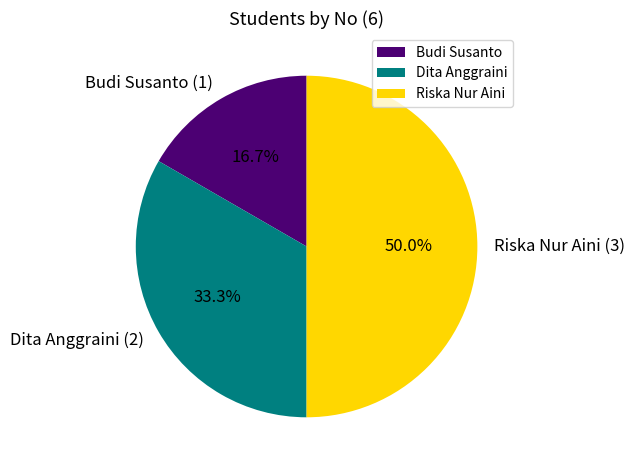

What percentage is the Dita Anggraini slice, to the nearest percent?

33%